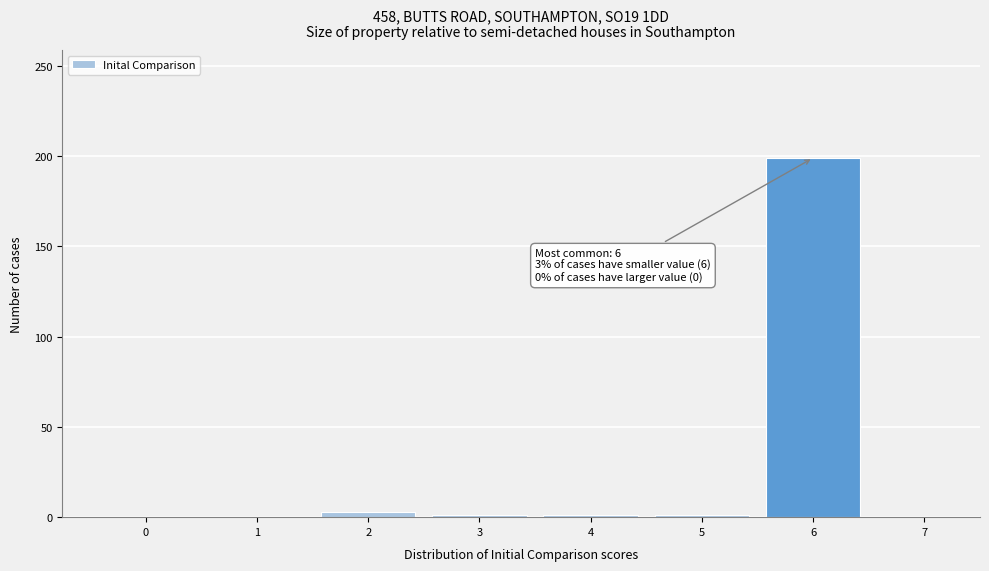

Over which range of the x-axis is the bar tallest?

5.5 to 6.5